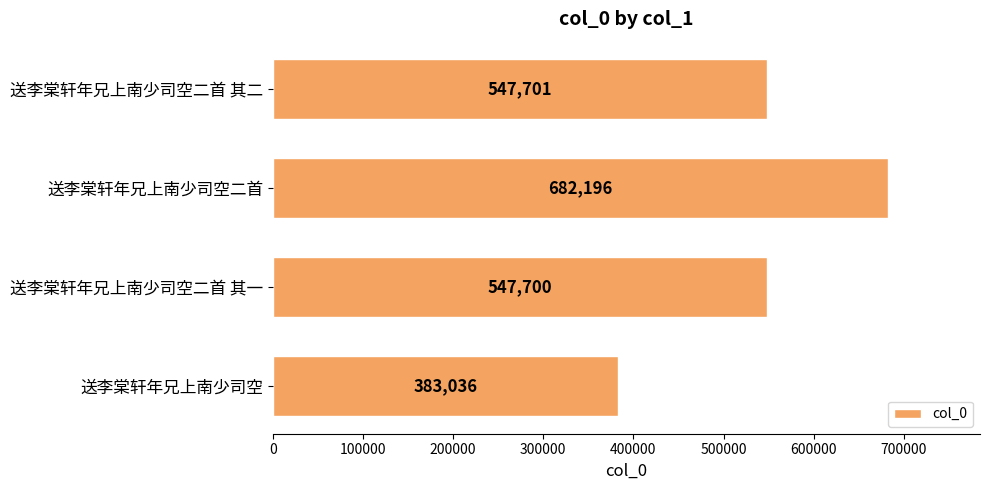

Reading top to bottom, what are all the values shown in this chart?

送李棠轩年兄上南少司空二首 其二=547701	送李棠轩年兄上南少司空二首=682196	送李棠轩年兄上南少司空二首 其一=547700	送李棠轩年兄上南少司空=383036